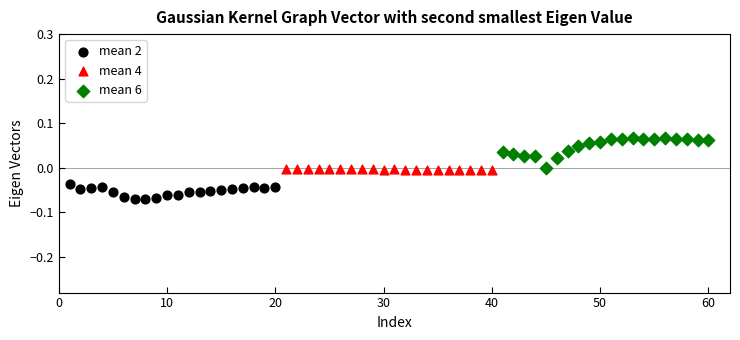

Which series has the largest Y range (max minus min)?

mean 6